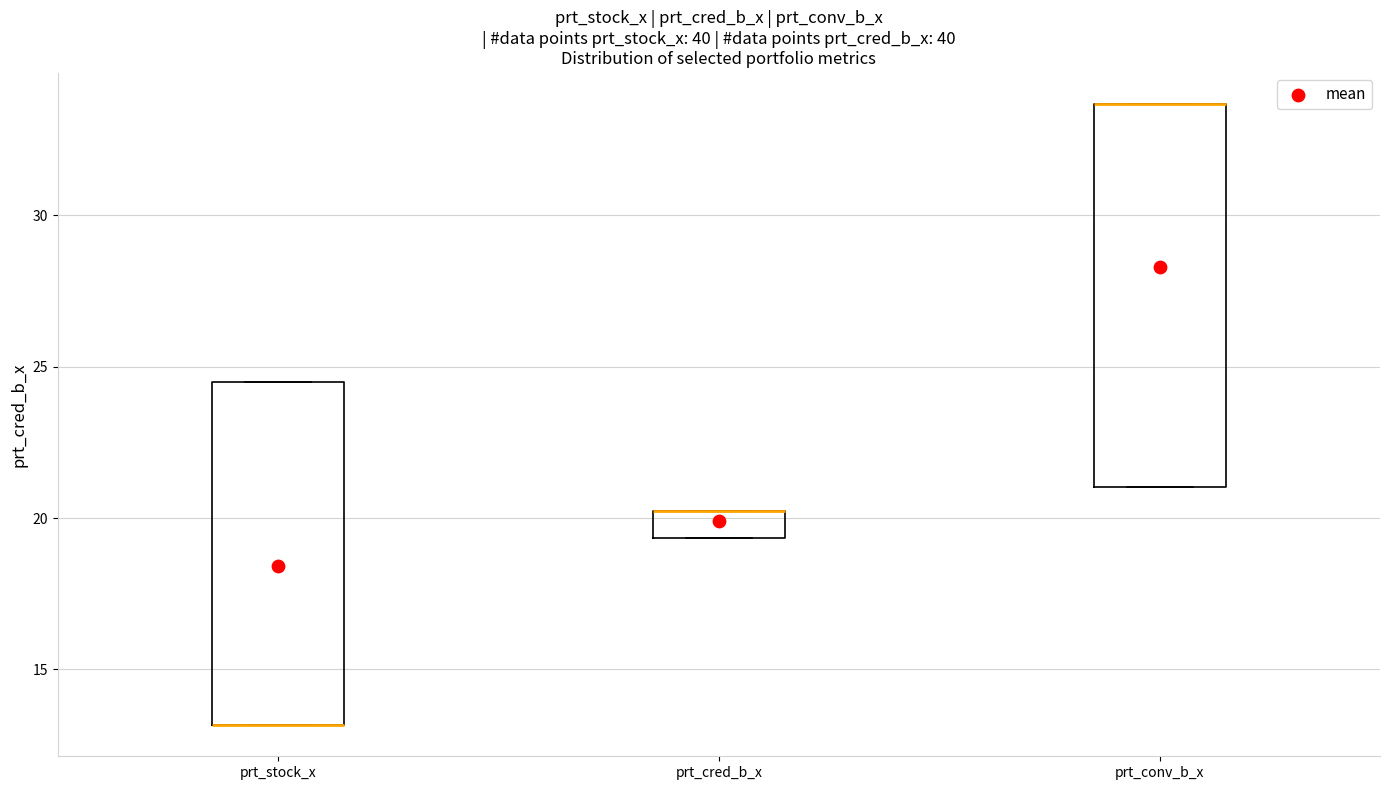

Where is the upper edge of the box for prt_stock_x on the y-axis? The values are not printed on the chart, so give them approximately, as read against the axis.

24.5